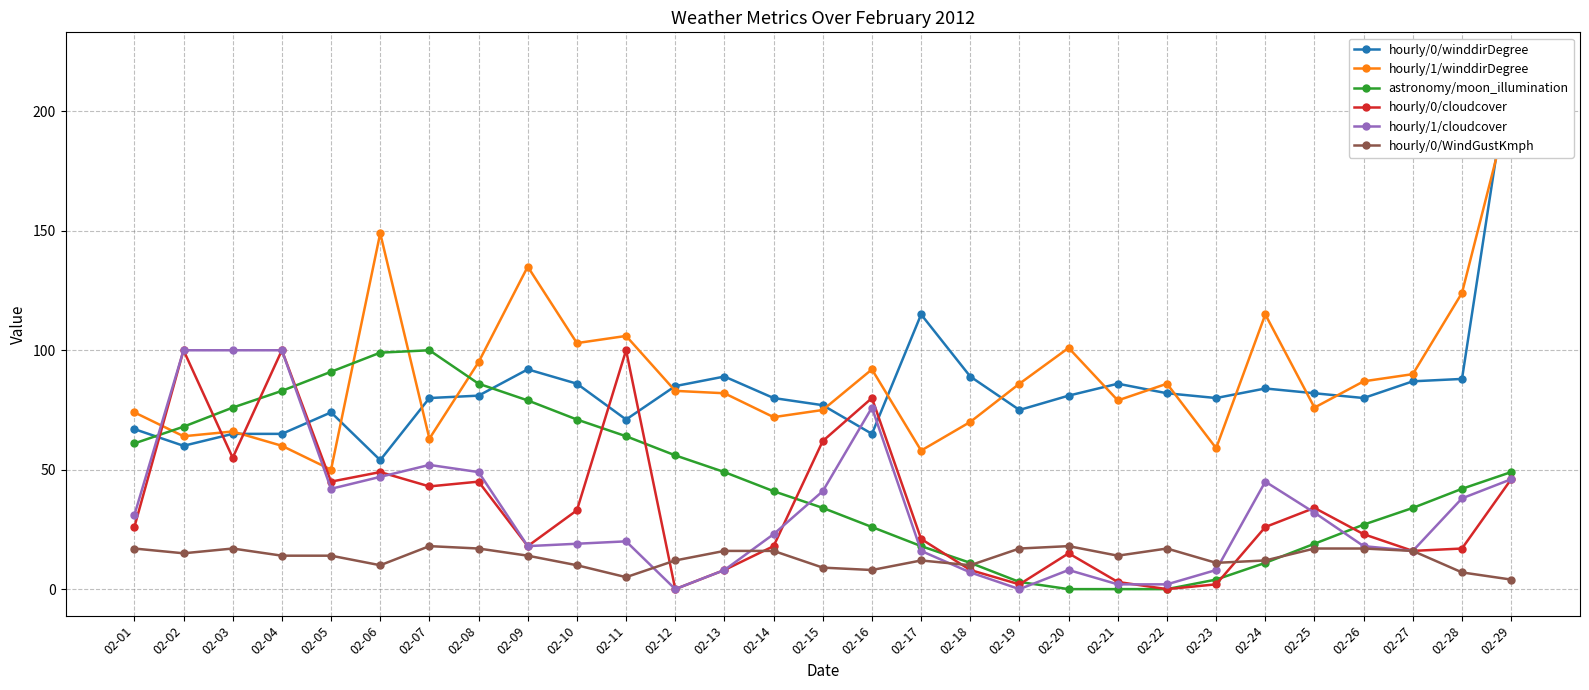

Which has a higher value, 02-26 or 02-01?

02-26